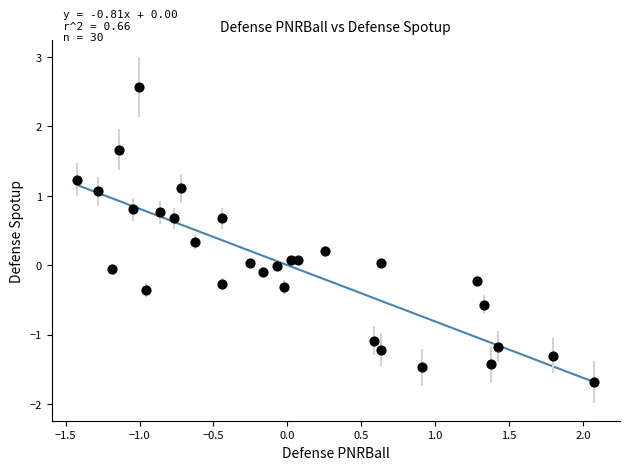

What is the range of Y values (max minus min)?

4.3